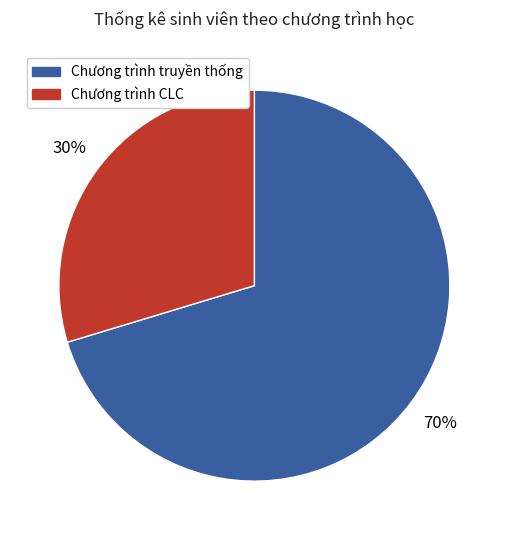

Is it true that Chương trình CLC is 30% of the pie?

True